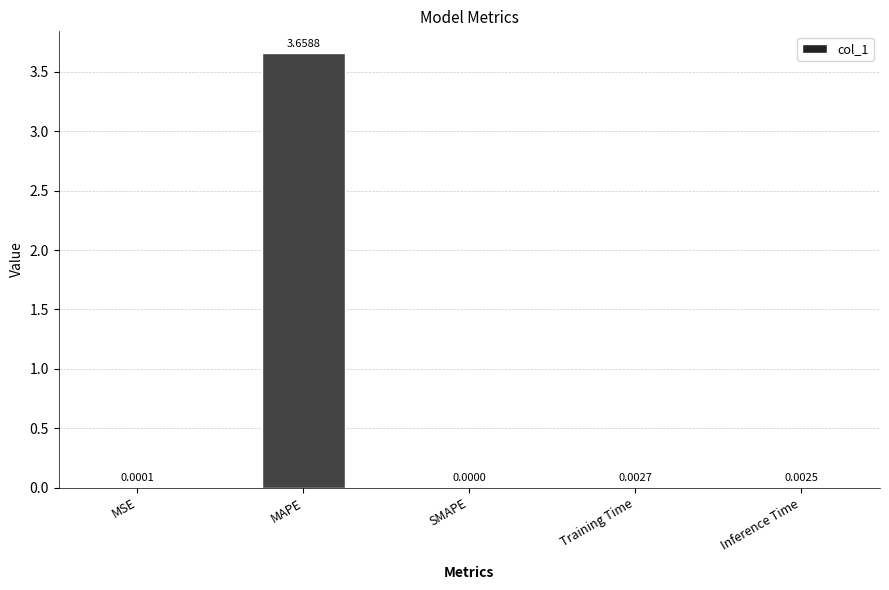

Which label corresponds to the largest value in the chart?

MAPE